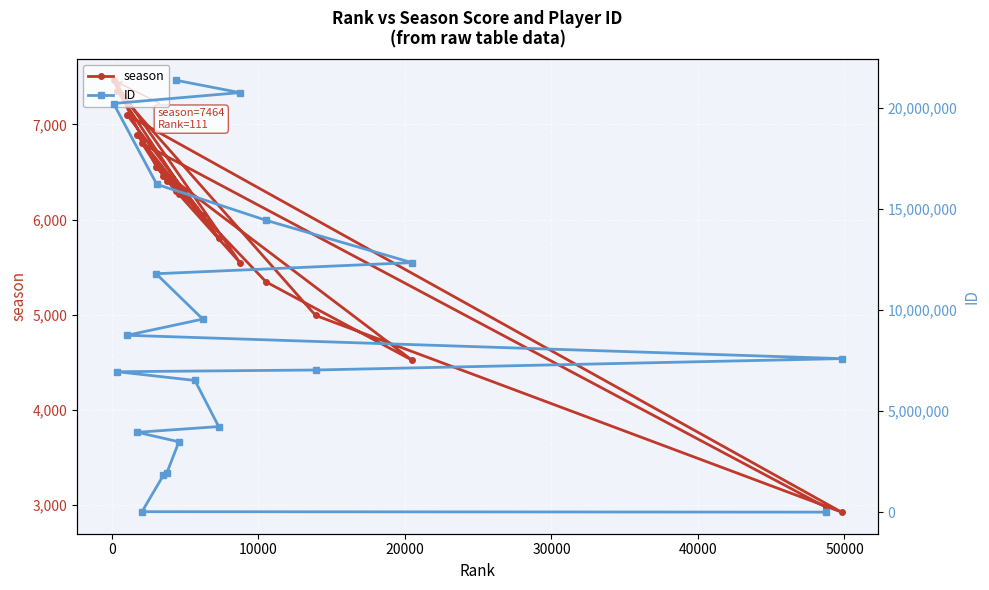

True or false: season and ID intersect in this chart.

True